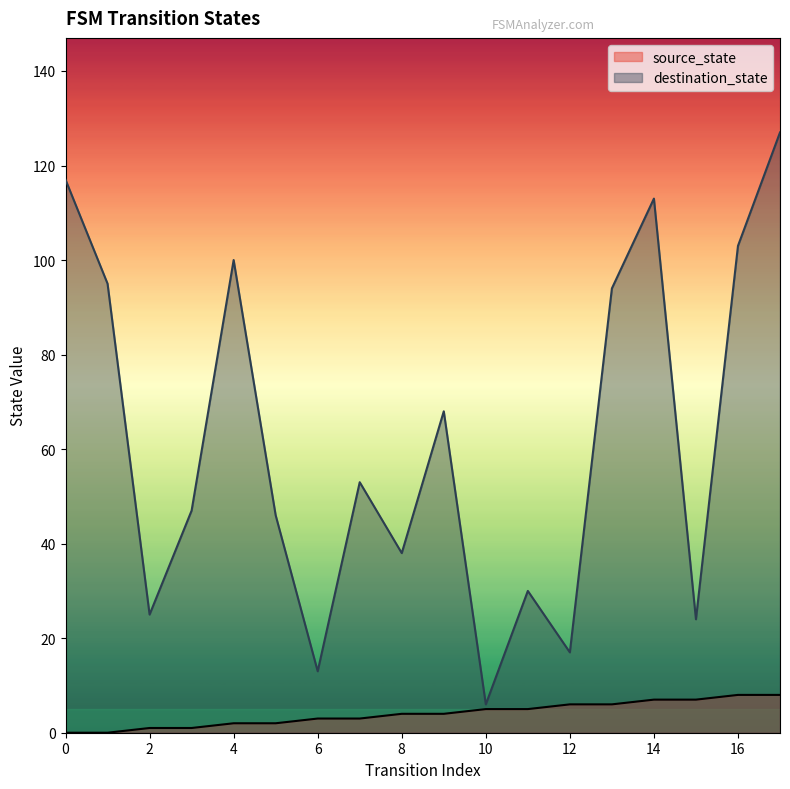

What is the average value of the destination_state series?

62